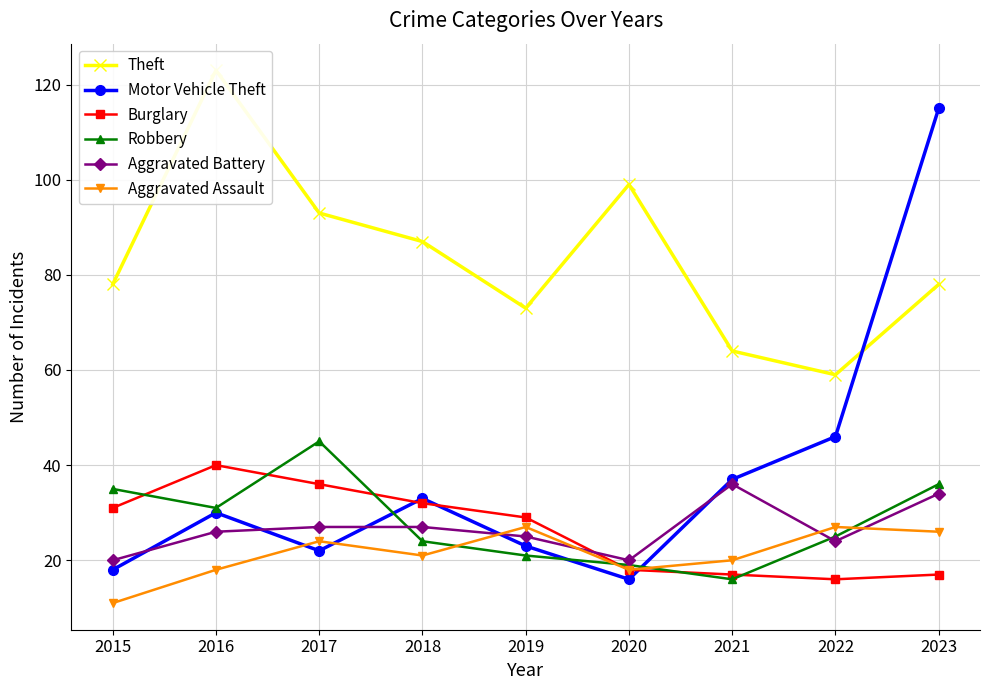

Rank the series by their maximum value, from highest to lowest.

Theft, Motor Vehicle Theft, Robbery, Burglary, Aggravated Battery, Aggravated Assault